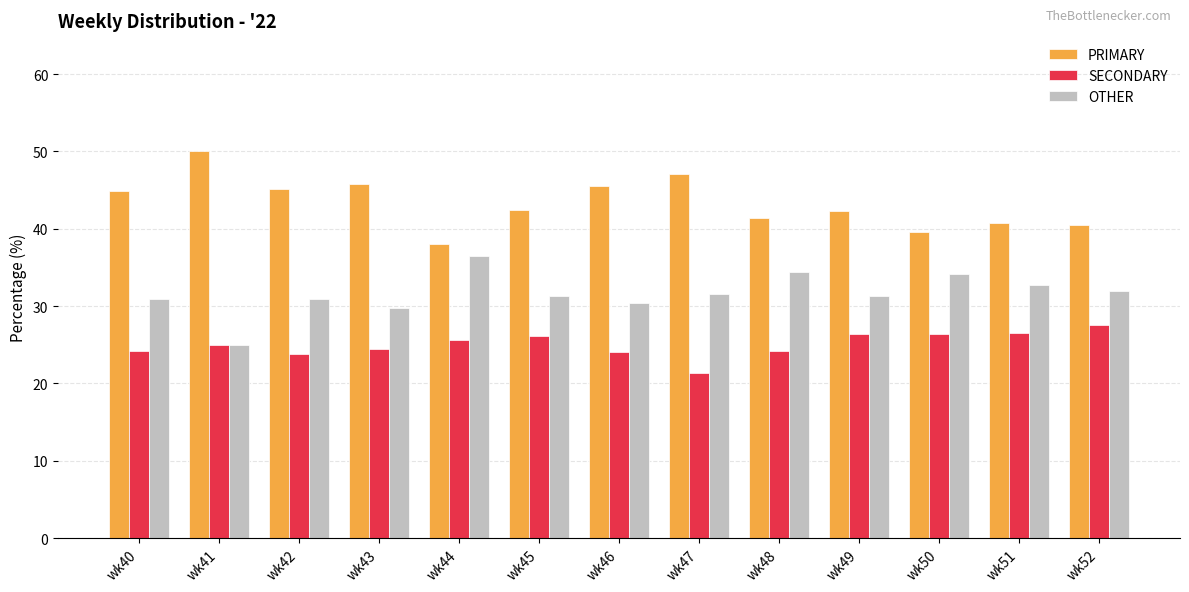

What is the average value of the SECONDARY series?

25.1